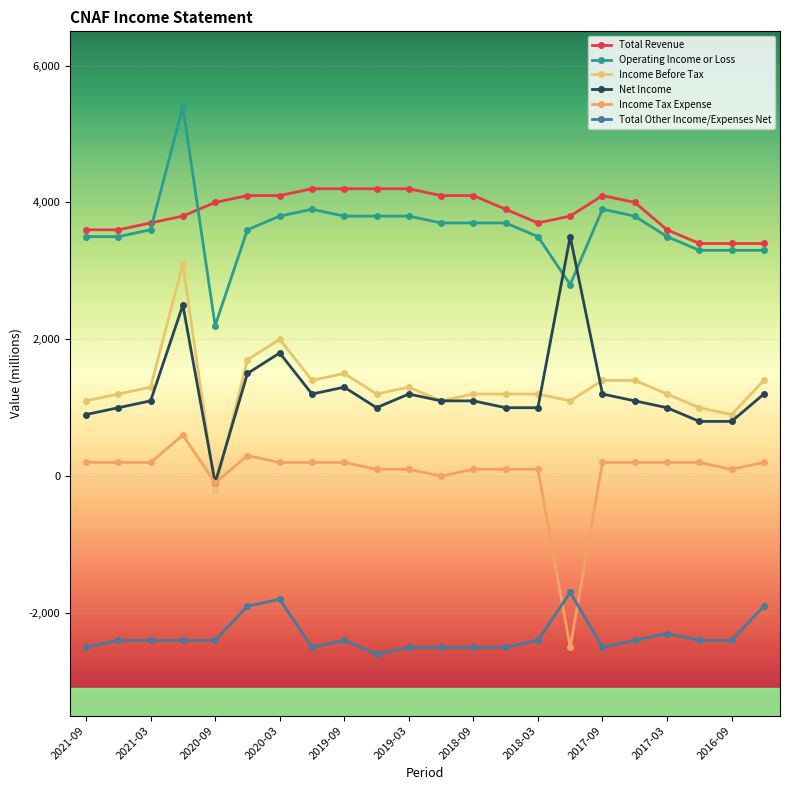

What is the minimum value for Operating Income or Loss?

2200